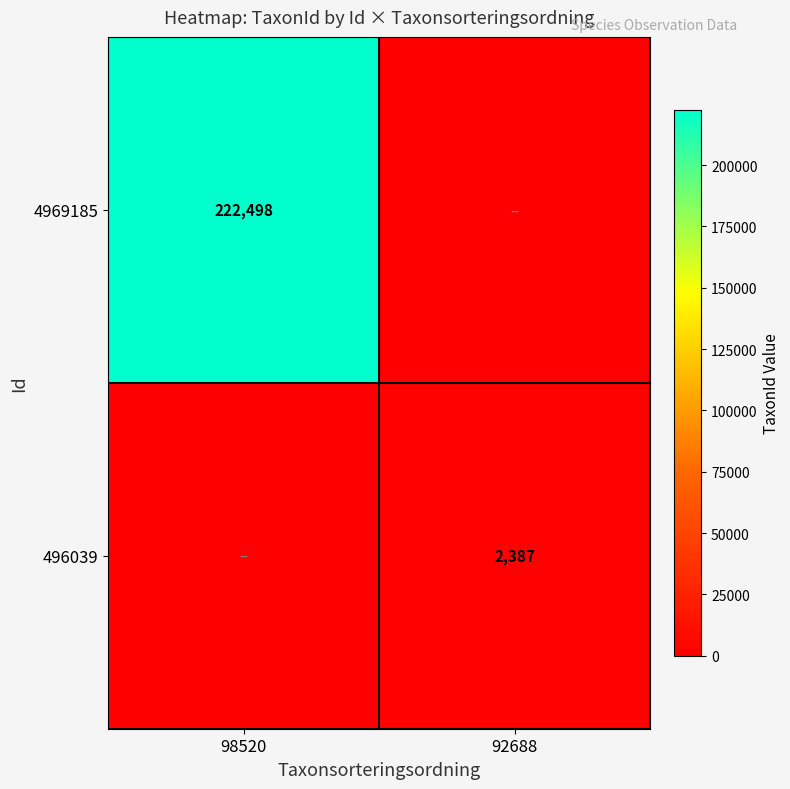

What is the total value across all series at 92688?

2387